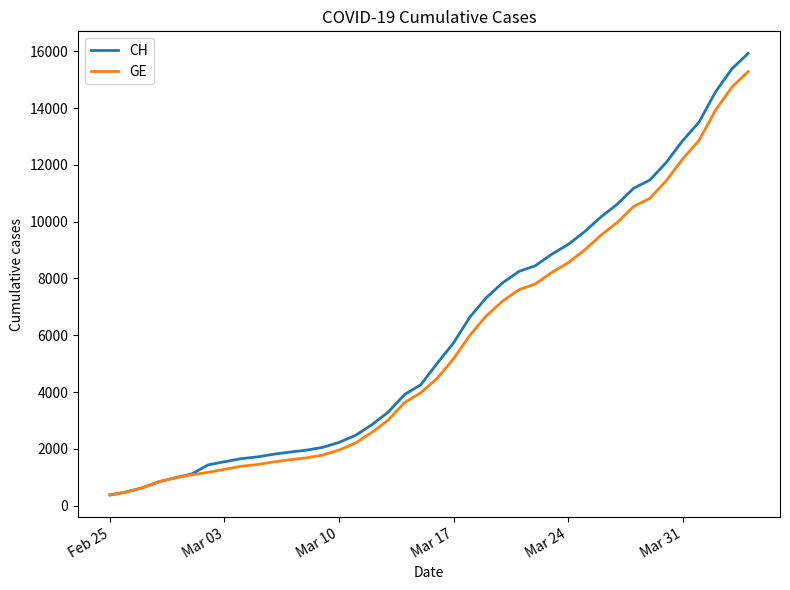

Which series has the largest range (max minus min)?

CH